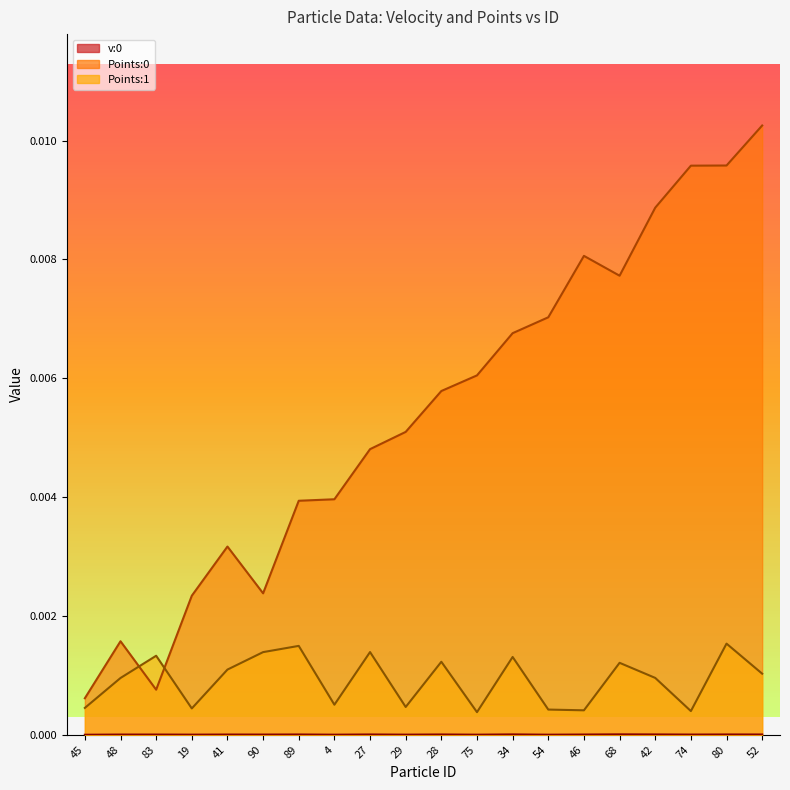

Count the v:0 values in the range 0 to 1.

20